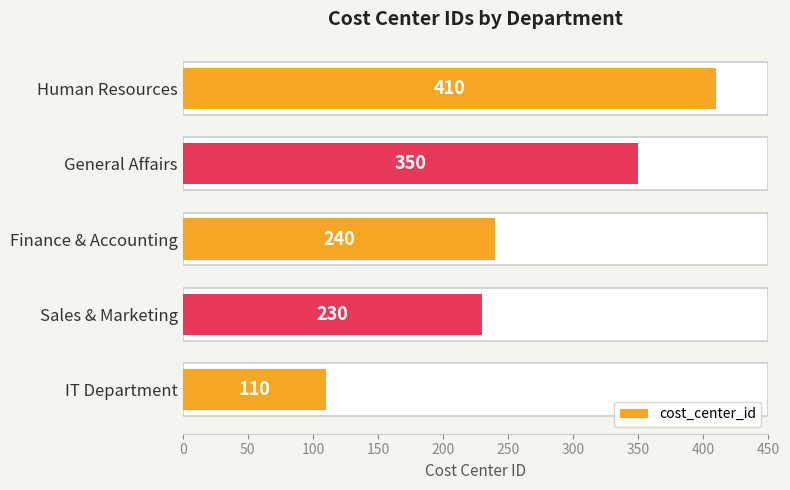

Is it true that the value at 150 is 219?

False